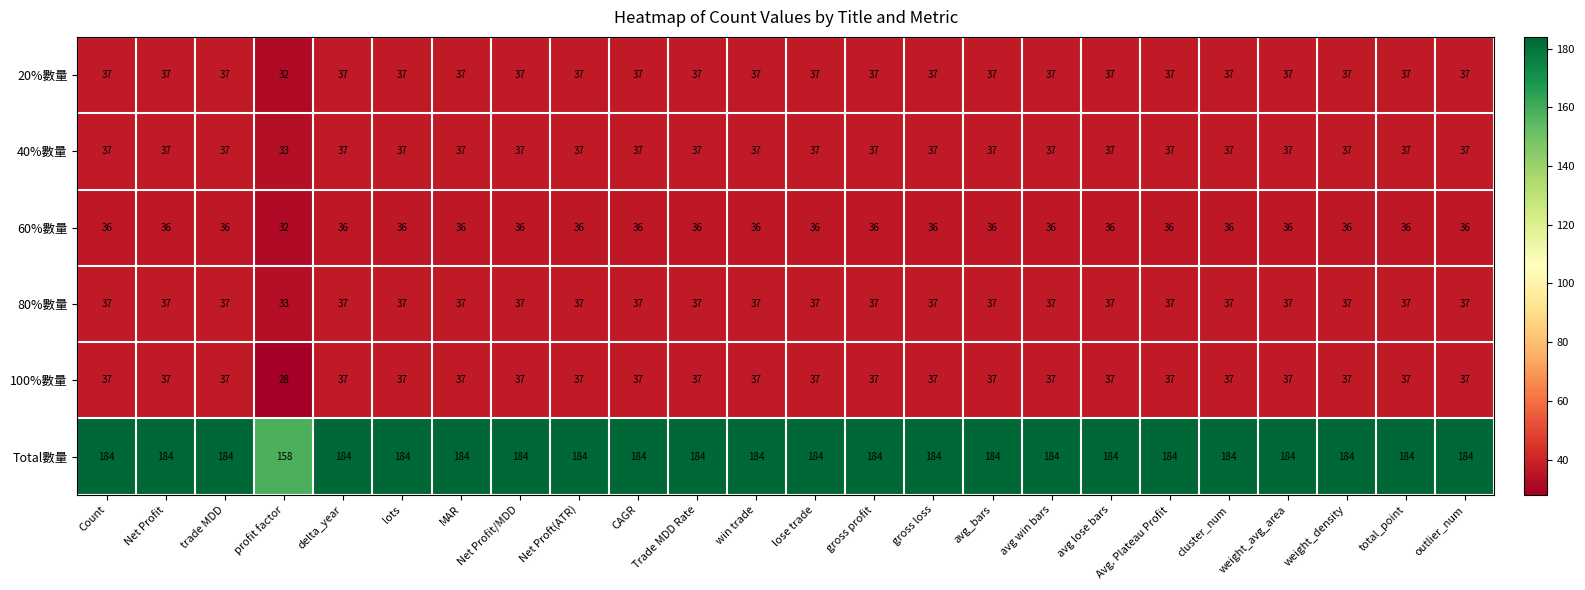

At which label does 100%數量 reach its minimum?

profit factor